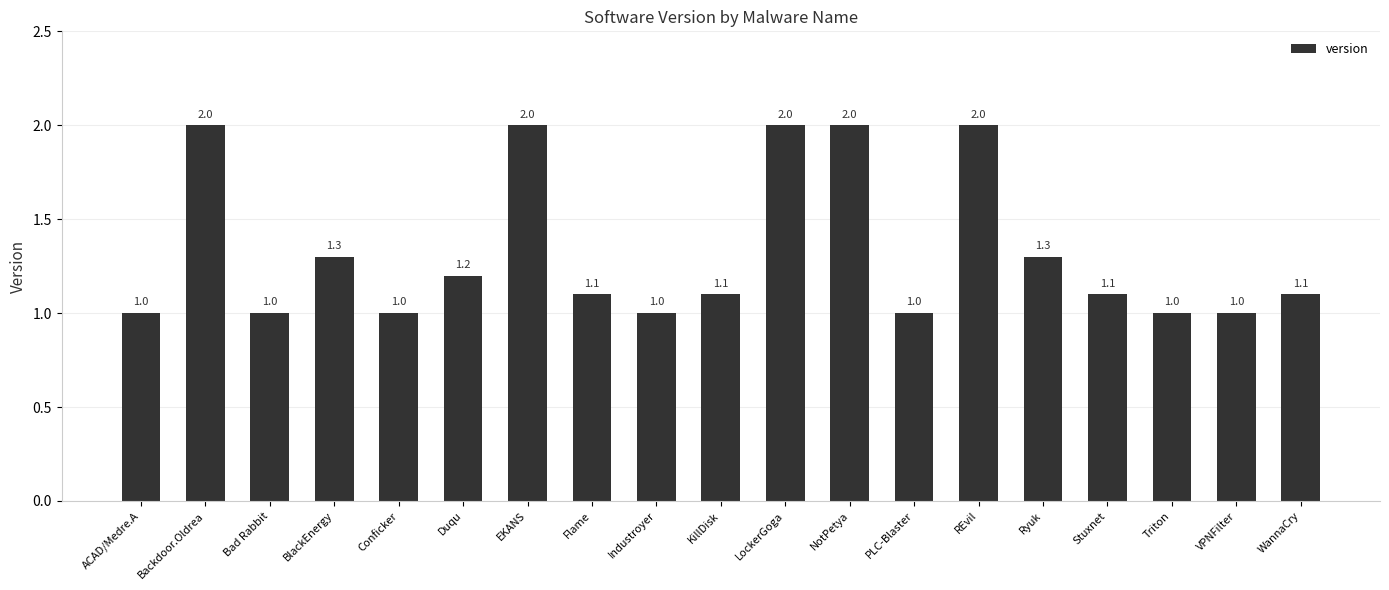

What is the greatest value displayed?

2.0